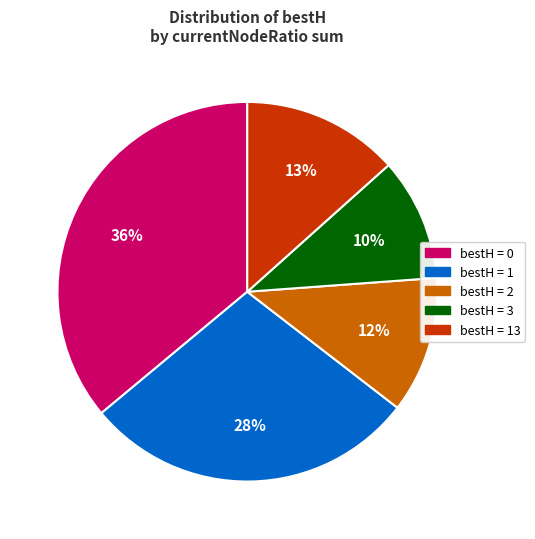

Which has a higher value, bestH = 1 or bestH = 3?

bestH = 1